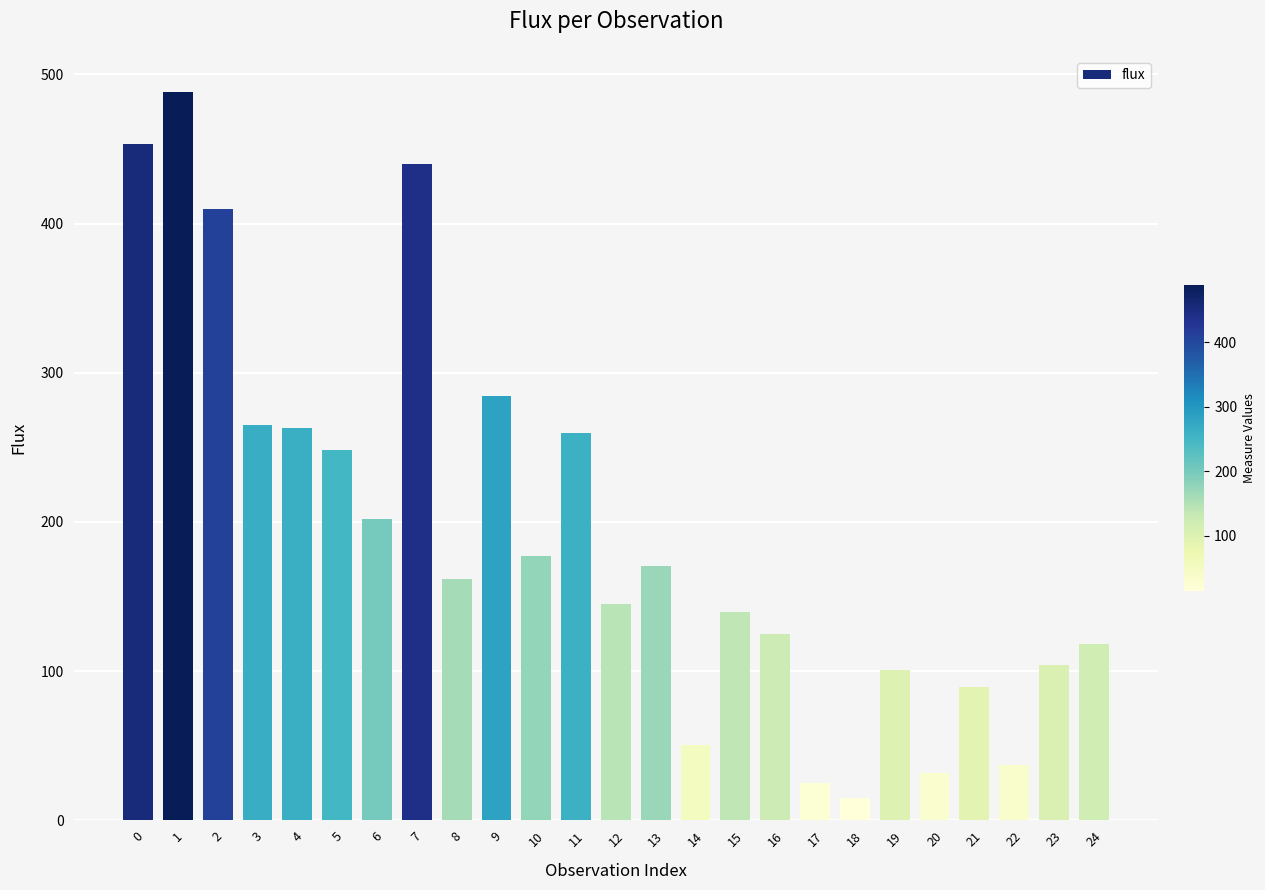

What is the ratio of the value at 14 to the value at 21?

0.6